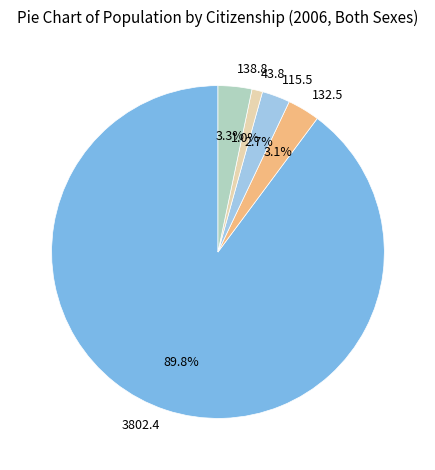

Does any single category account for the majority?

Yes